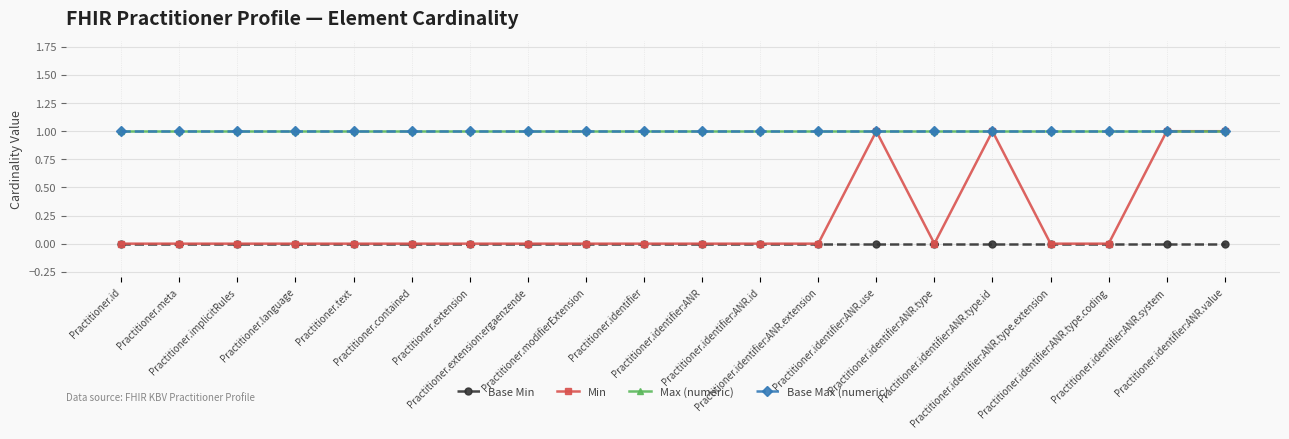

Does the chart have visible grid lines?

Yes